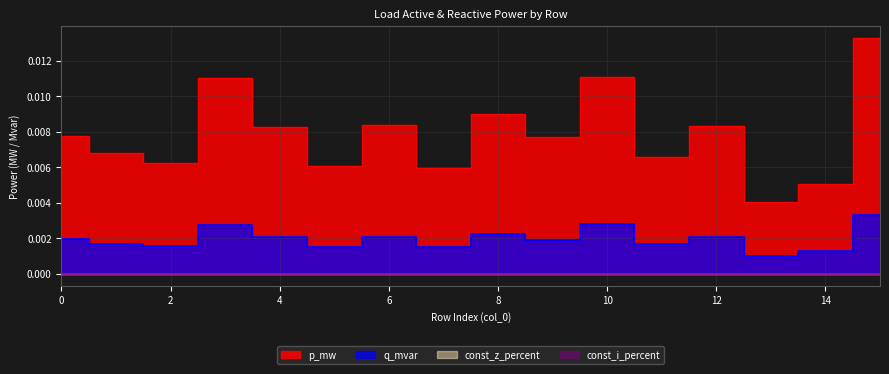

How many lines are shown in the chart?

2